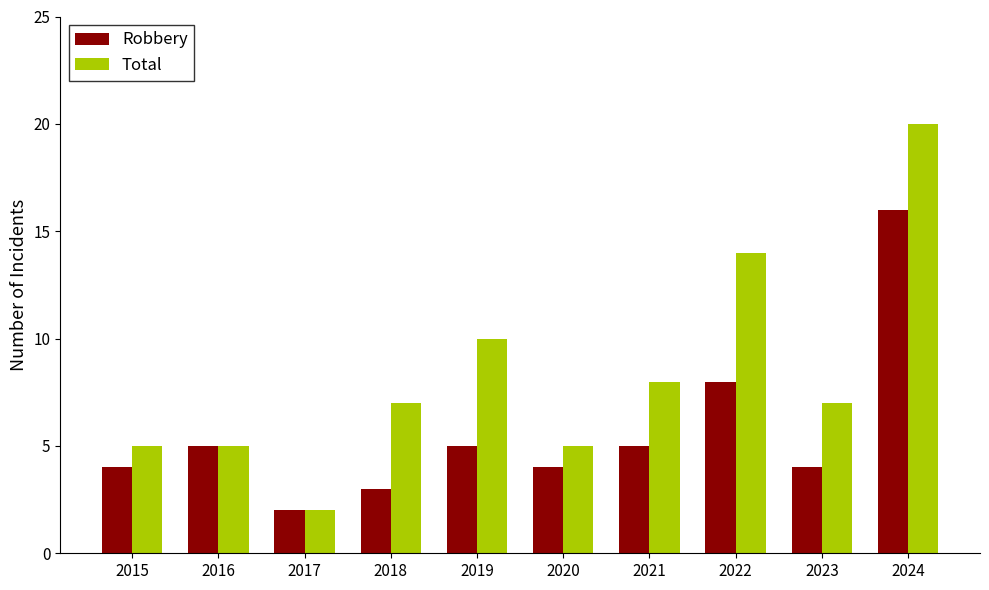

Is the value of Total at 2023 greater than the value of Robbery at 2024?

No